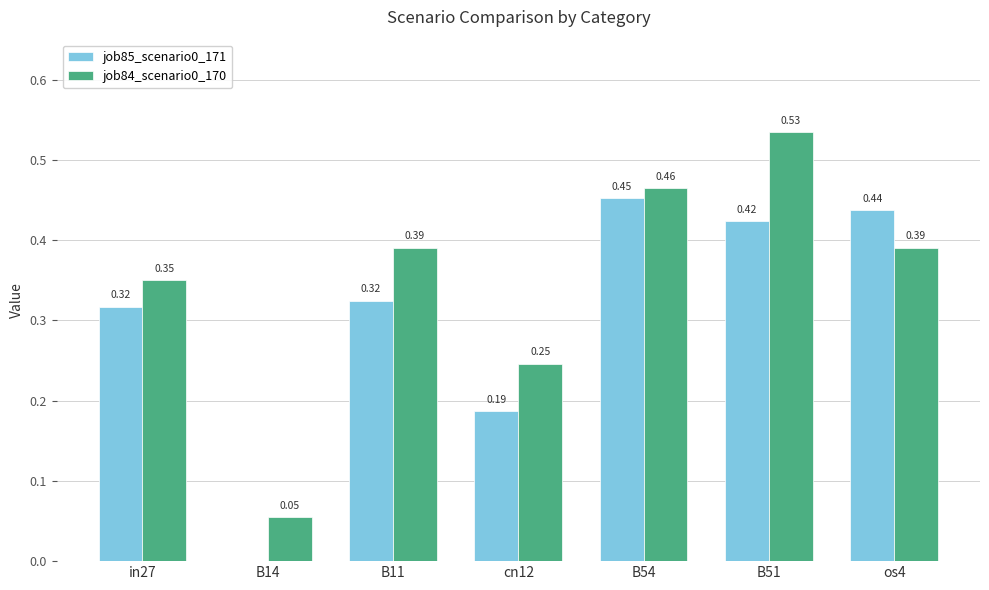

What is the sum of all job84_scenario0_170 values?

2.4